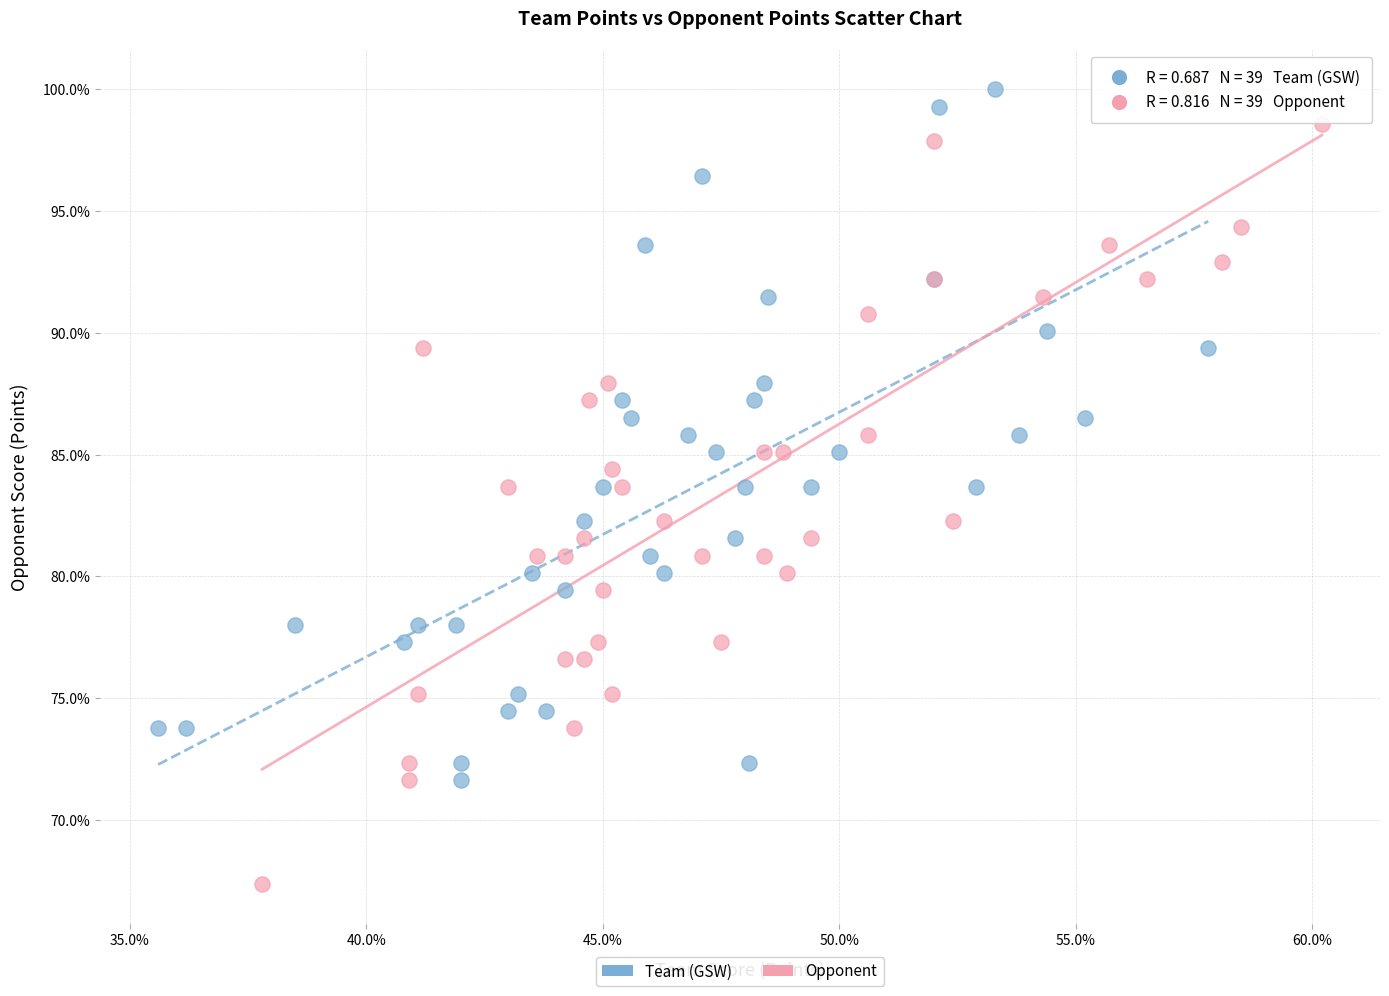

What are all the series names shown in the legend?

Team (GSW), Opponent